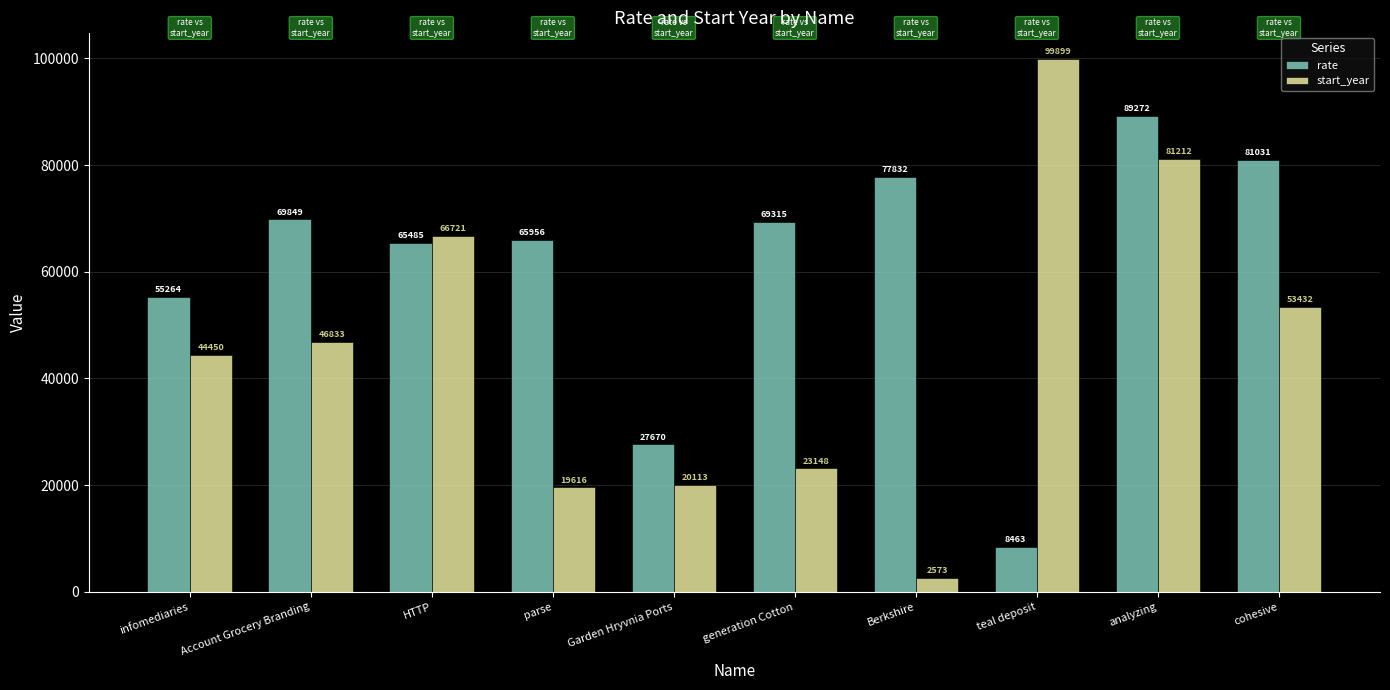

The start_year series shows 99899 at teal deposit. True or false?

True